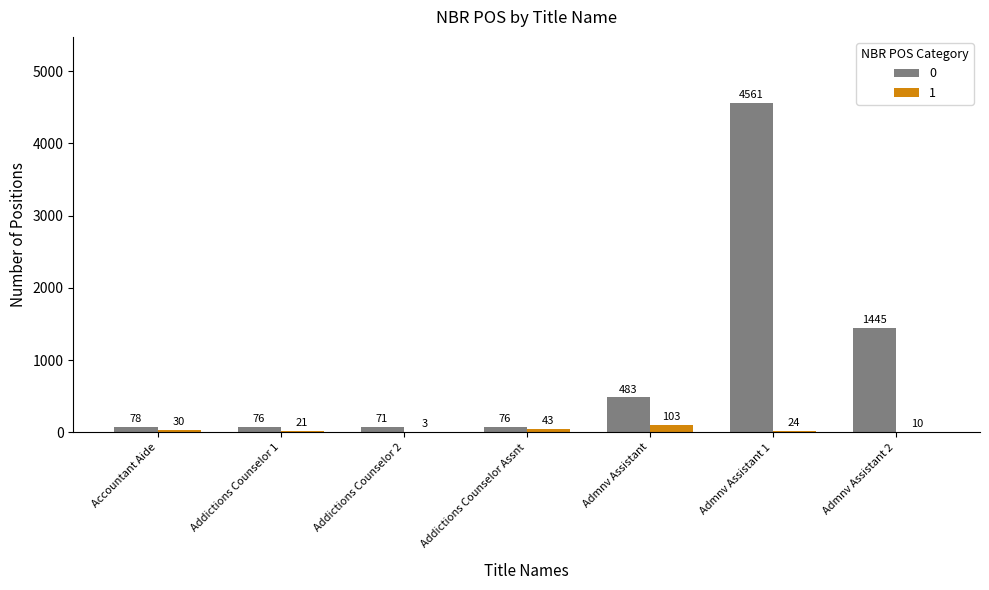

What is the approximate value of 0 at Admnv Assistant?

483